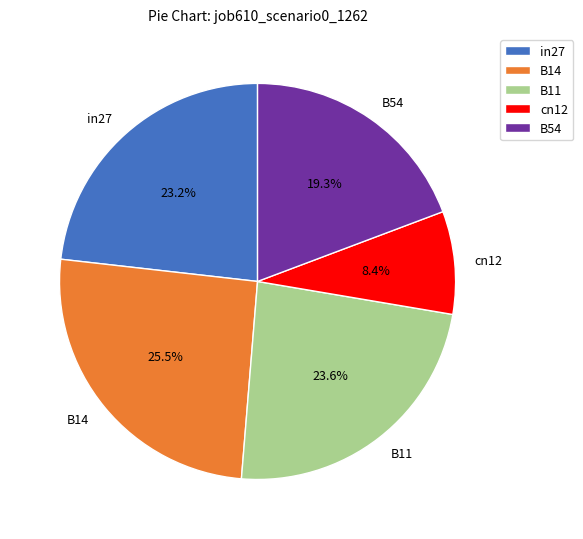

Is it true that cn12 is 3% of the pie?

False